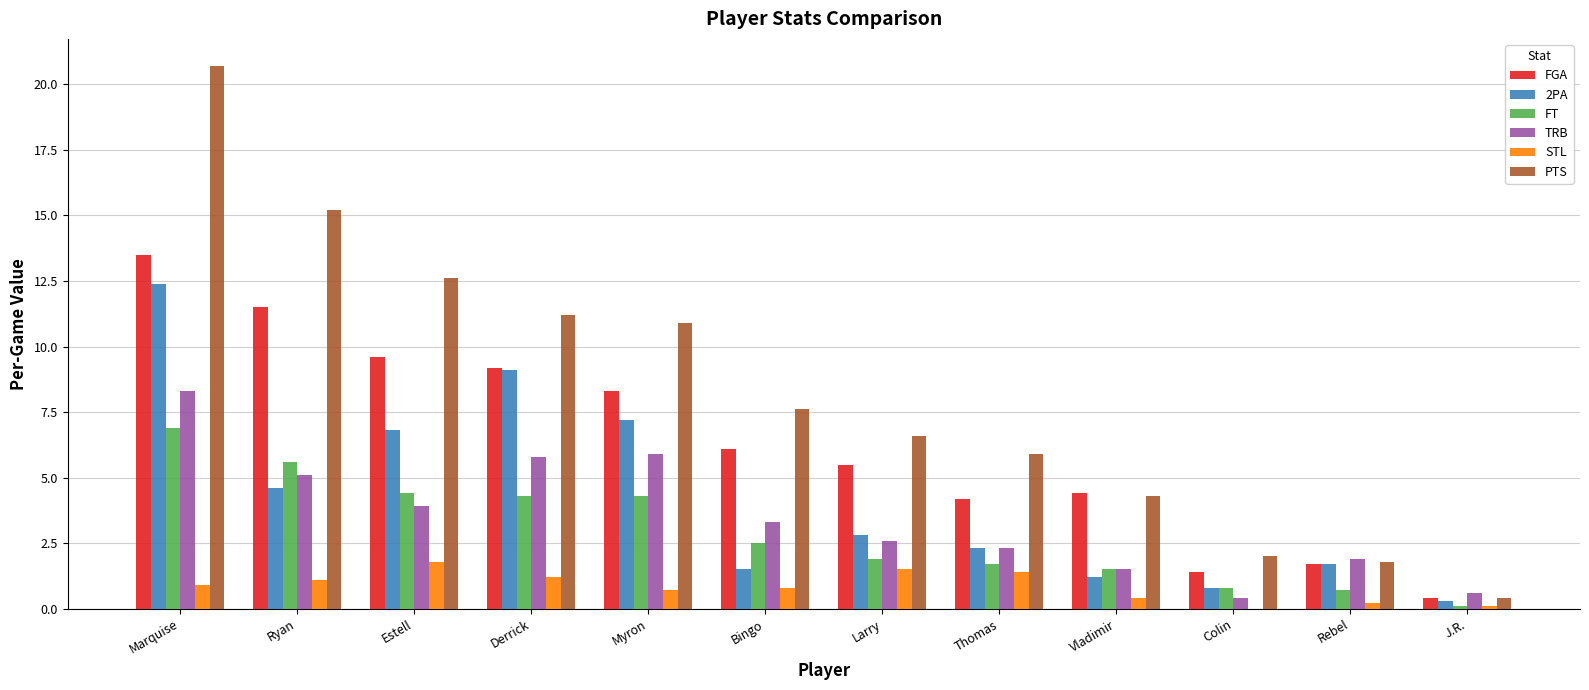

What is the difference between the STL values at J.R. and Larry?

1.4